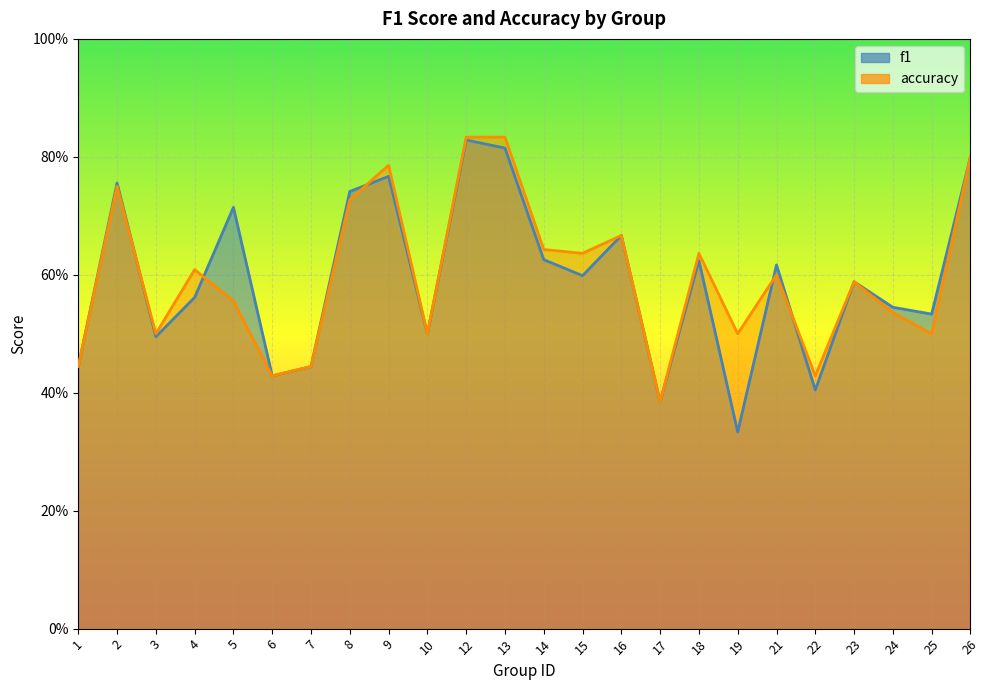

What is the sum of all f1 values?

14.2